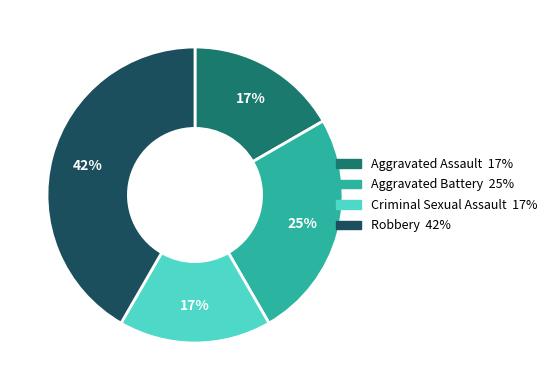

To the nearest percent, what portion does Criminal Sexual Assault represent?

17%